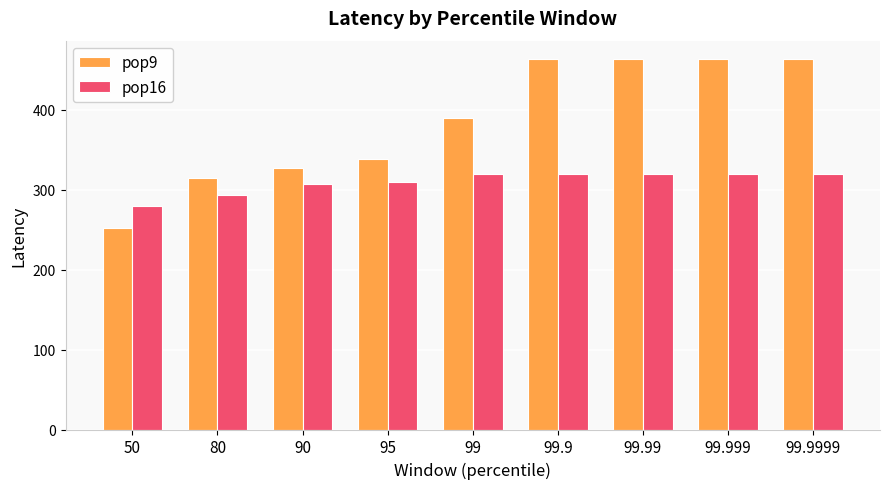

What is the label of the 4th bar from the left?

95